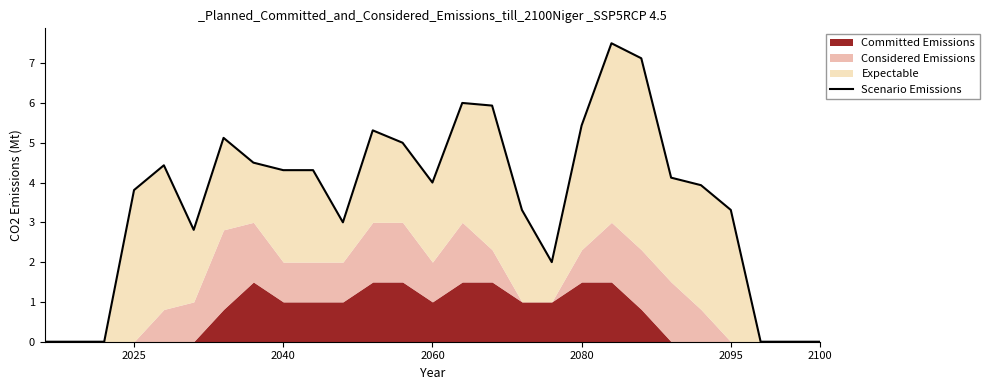

Does the chart have visible grid lines?

No